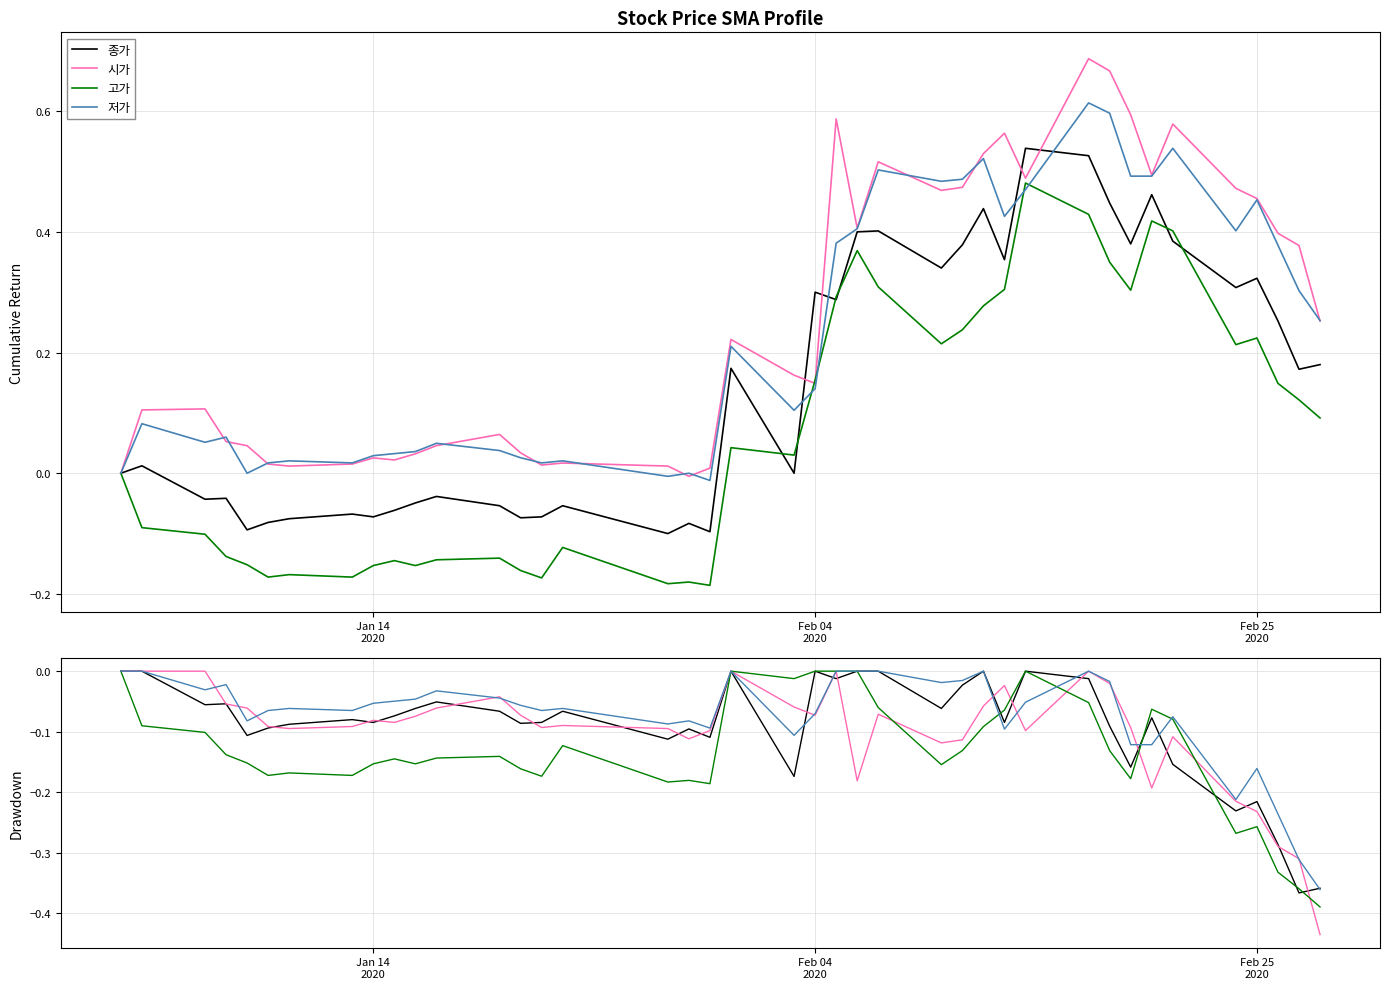

How many times do 종가 and 고가 cross each other?

5